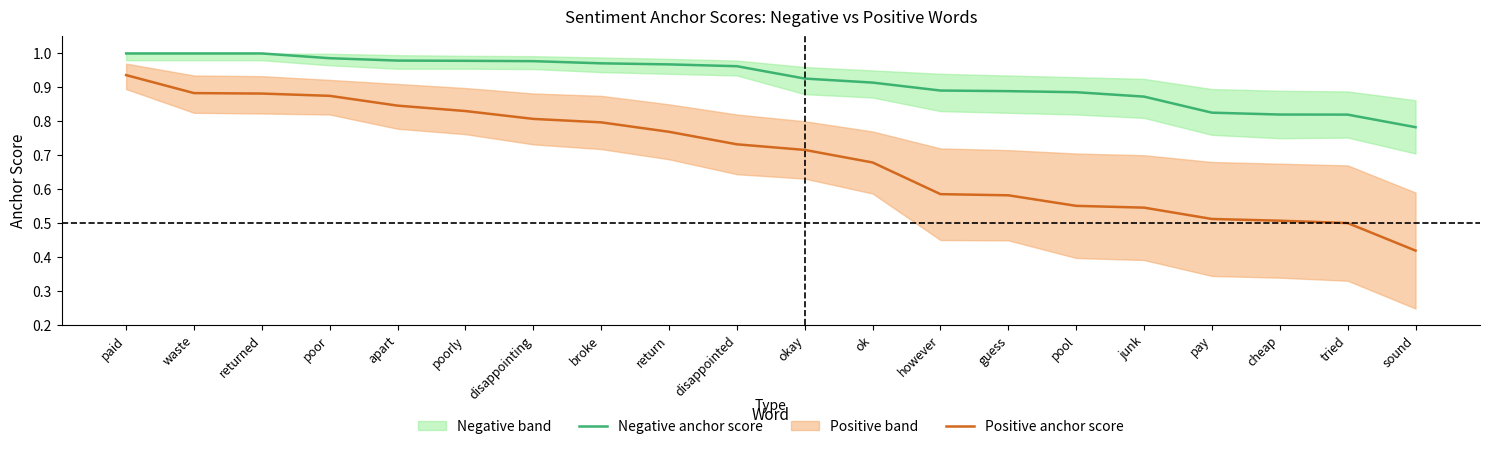

Reading left to right, what are all the values shown in this chart?

Negative anchor score: paid=1.0	waste=1.0	returned=1.0	poor=1.0	apart=1.0	poorly=1.0	disappointing=1.0	broke=1.0	return=1.0	disappointed=1.0	okay=0.9	ok=0.9	however=0.9	guess=0.9	pool=0.9	junk=0.9	pay=0.8	cheap=0.8	tried=0.8	sound=0.8
Positive anchor score: paid=0.9	waste=0.9	returned=0.9	poor=0.9	apart=0.8	poorly=0.8	disappointing=0.8	broke=0.8	return=0.8	disappointed=0.7	okay=0.7	ok=0.7	however=0.6	guess=0.6	pool=0.6	junk=0.5	pay=0.5	cheap=0.5	tried=0.5	sound=0.4